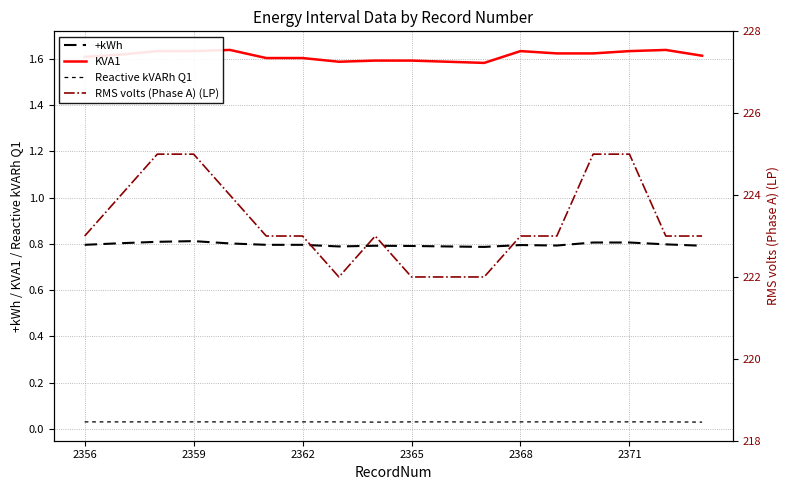

Which series has the largest range (max minus min)?

RMS volts (Phase A) (LP)